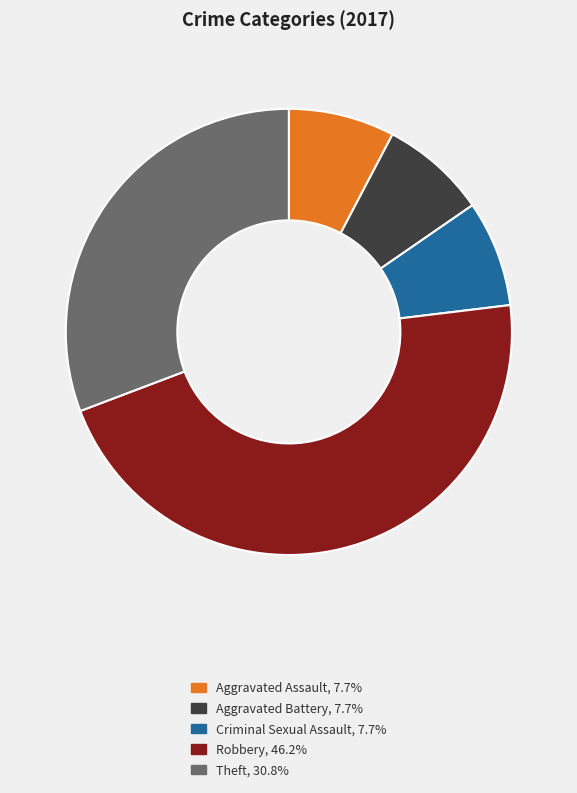

How many segments does this pie chart have?

5